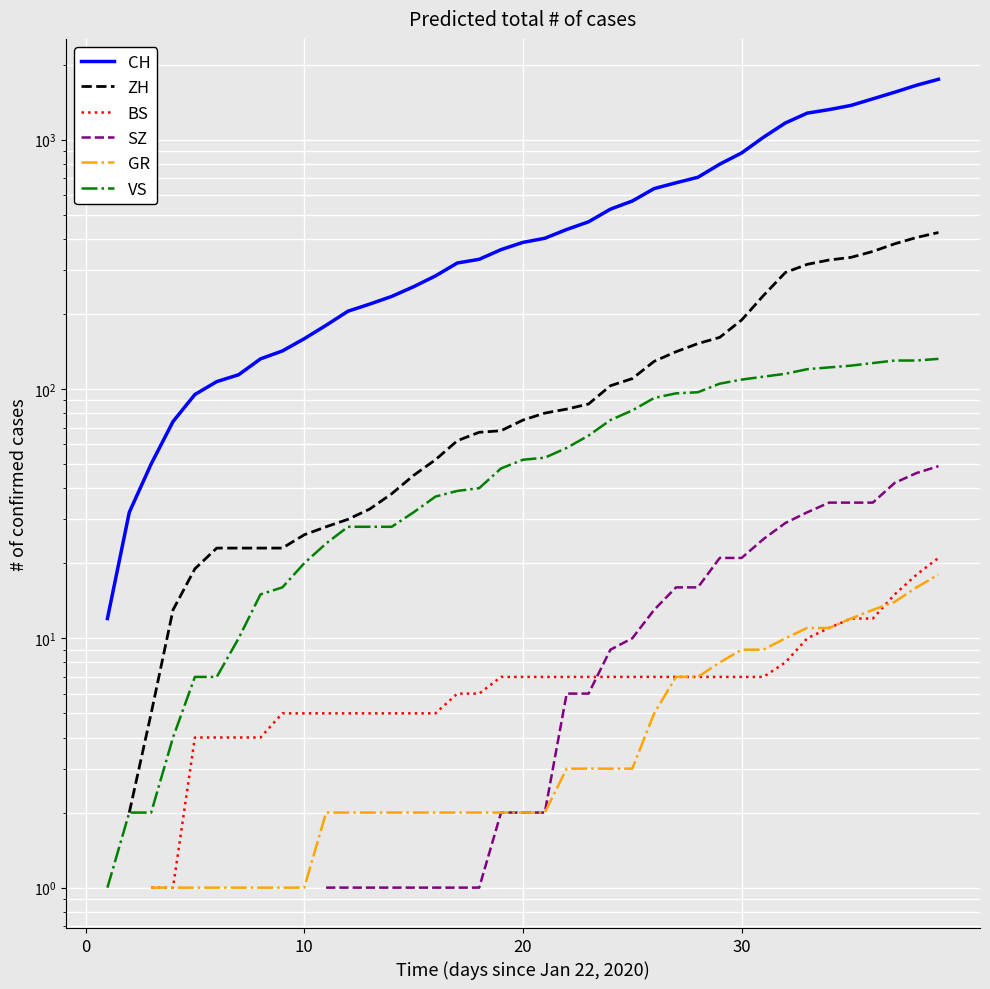

How many data points in ZH are above 75?

19